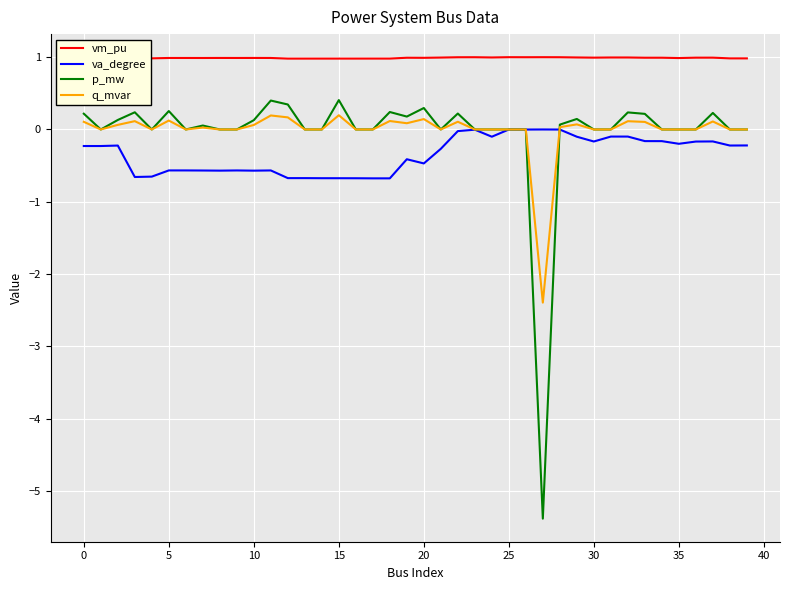

True or false: p_mw has more than 1 points higher than both neighbors.

True